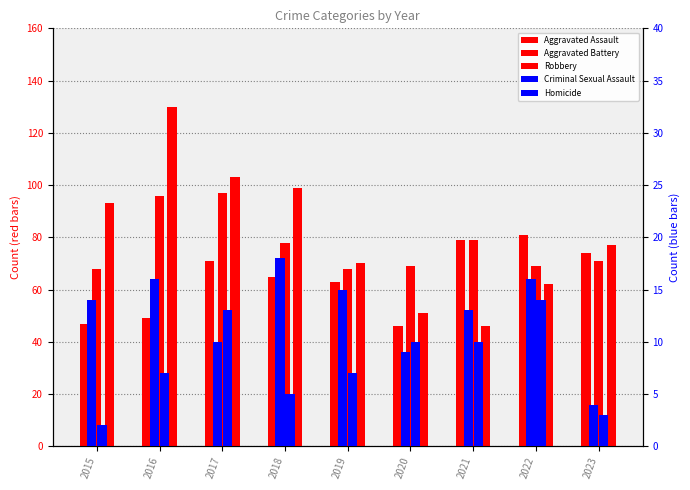

Rank the series by their maximum value, from highest to lowest.

Robbery, Aggravated Battery, Aggravated Assault, Criminal Sexual Assault, Homicide